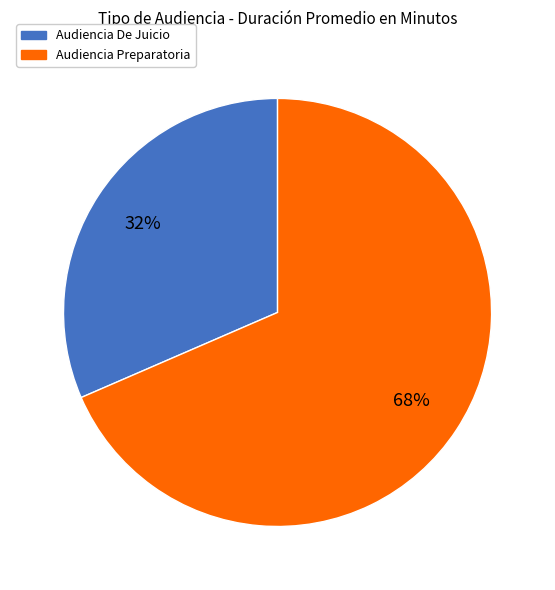

Do Audiencia De Juicio and Audiencia Preparatoria together represent more than half of the pie?

Yes